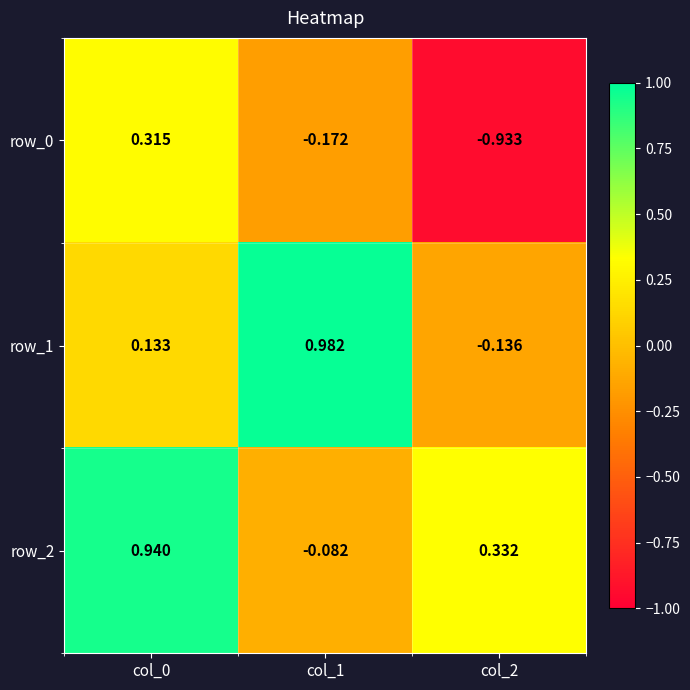

Read the row_0 value at col_2.

-0.9